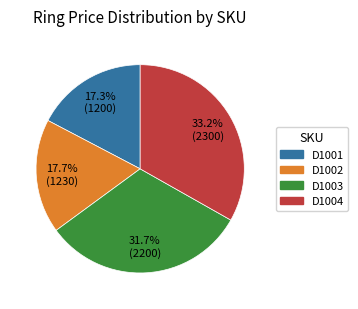

To the nearest percent, what is the difference between the D1003 and D1002 slice percentages?

14%